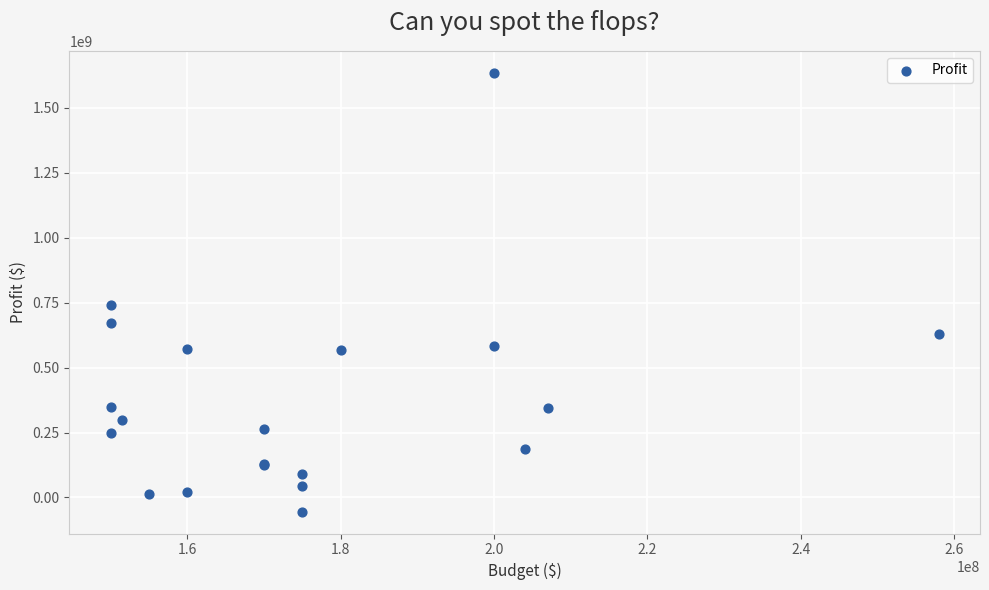

What Y value in the scatter plot is closest to 790549445?

742213036